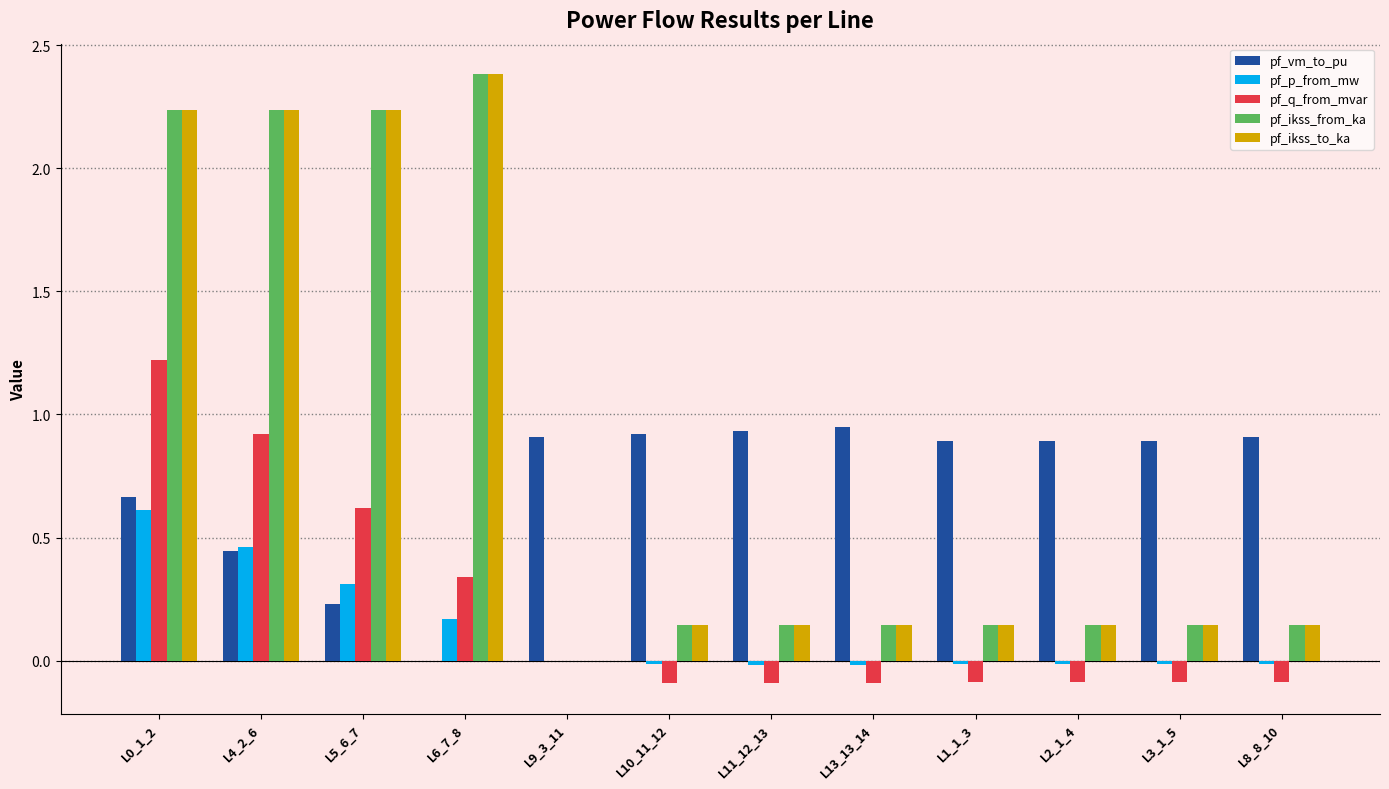

What is the sum of all pf_q_from_mvar values?

2.5